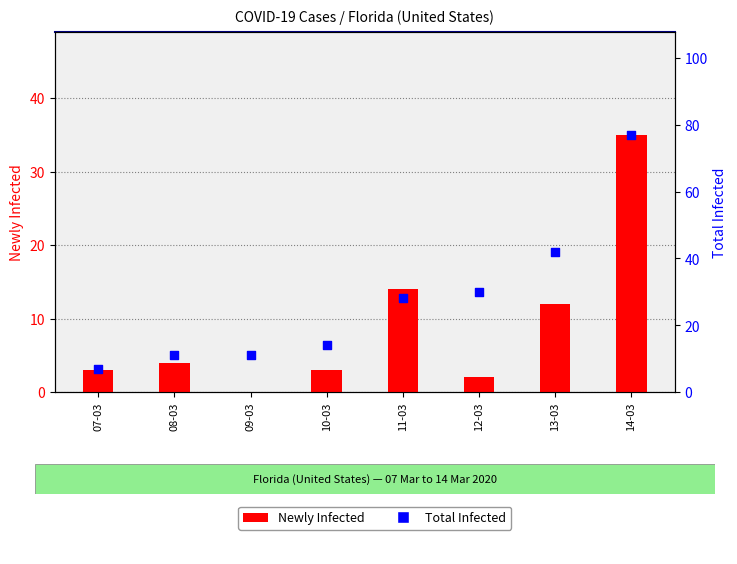

Is the value of Total Infected at 09-03 greater than the value of Newly Infected at 11-03?

No